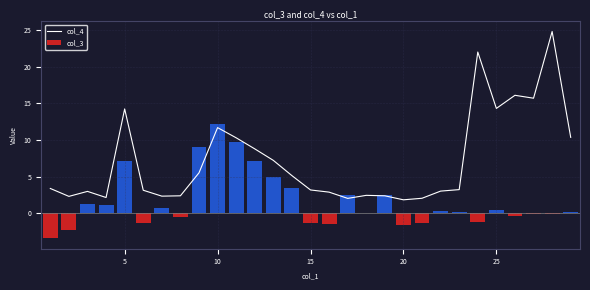

Rank the series by their maximum value, from lowest to highest.

col_3, col_4